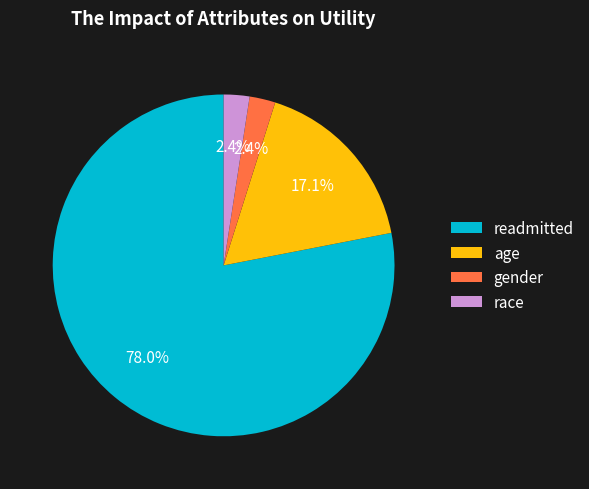

What percentage is the race slice, to the nearest percent?

2%